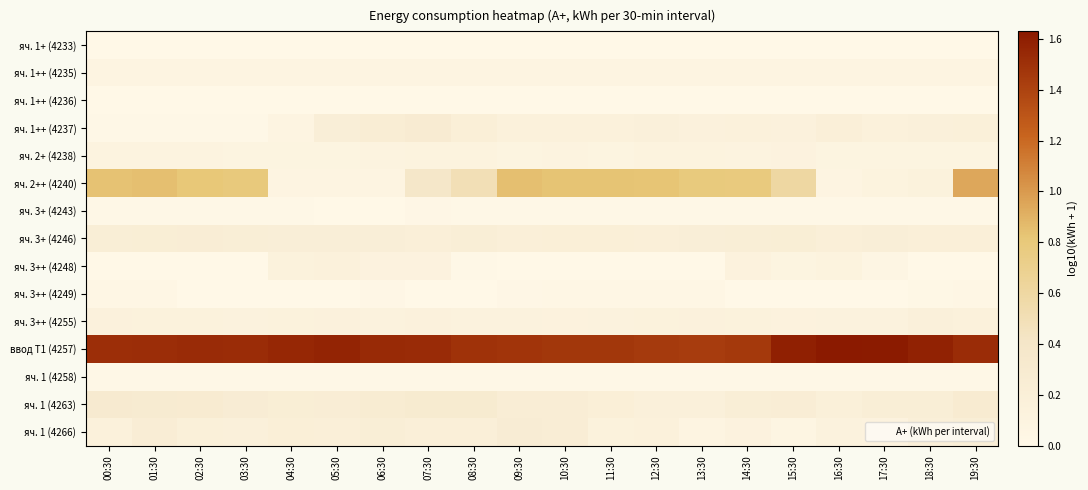

What is the total value across all series at 14:30?

3.4